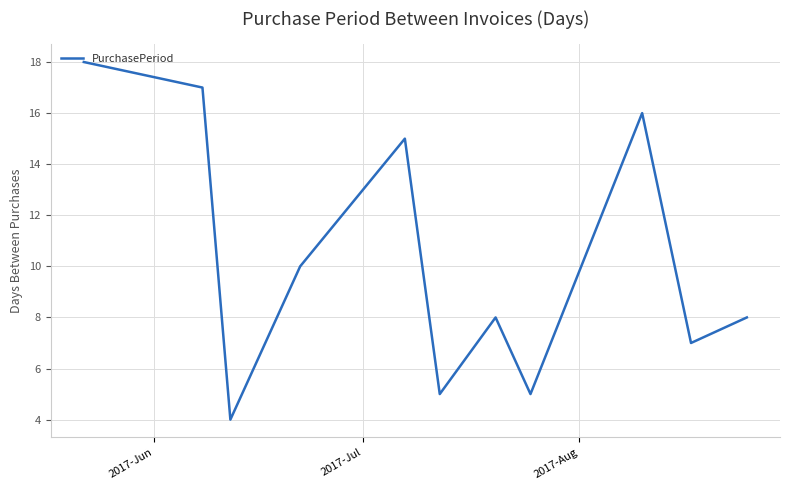

What is the difference between the maximum and minimum values?

14